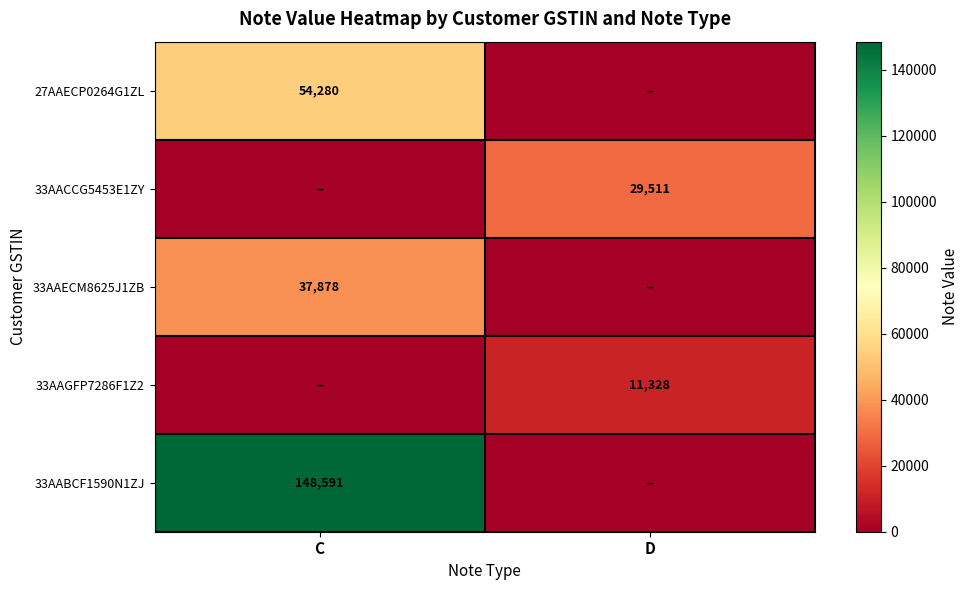

The 27AAECP0264G1ZL series shows 89857 at C. True or false?

False